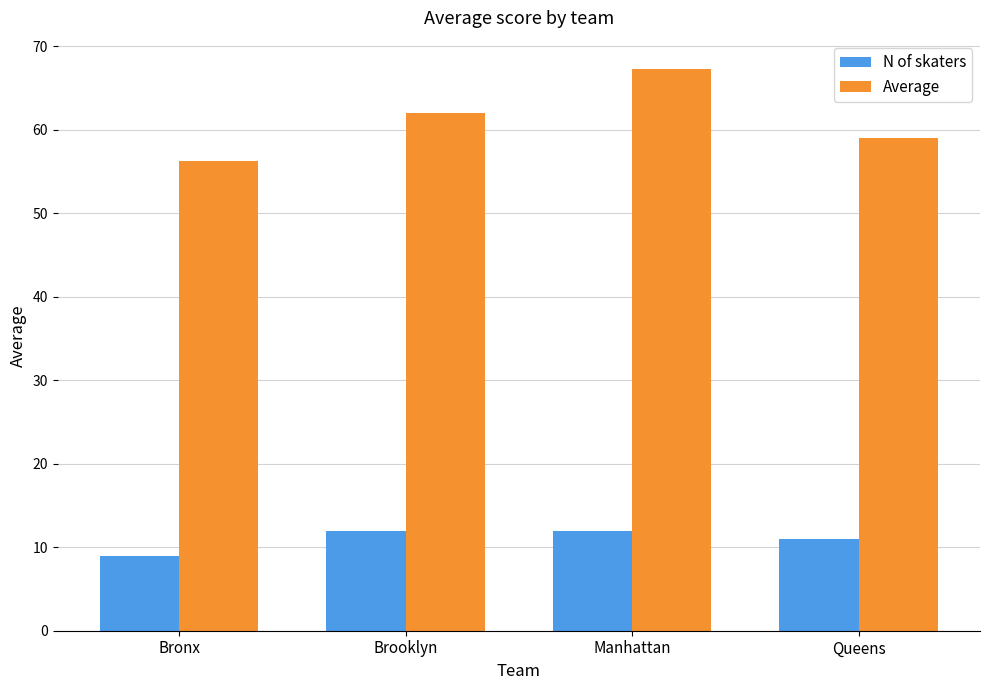

What is the total value across all series at Manhattan?

79.3